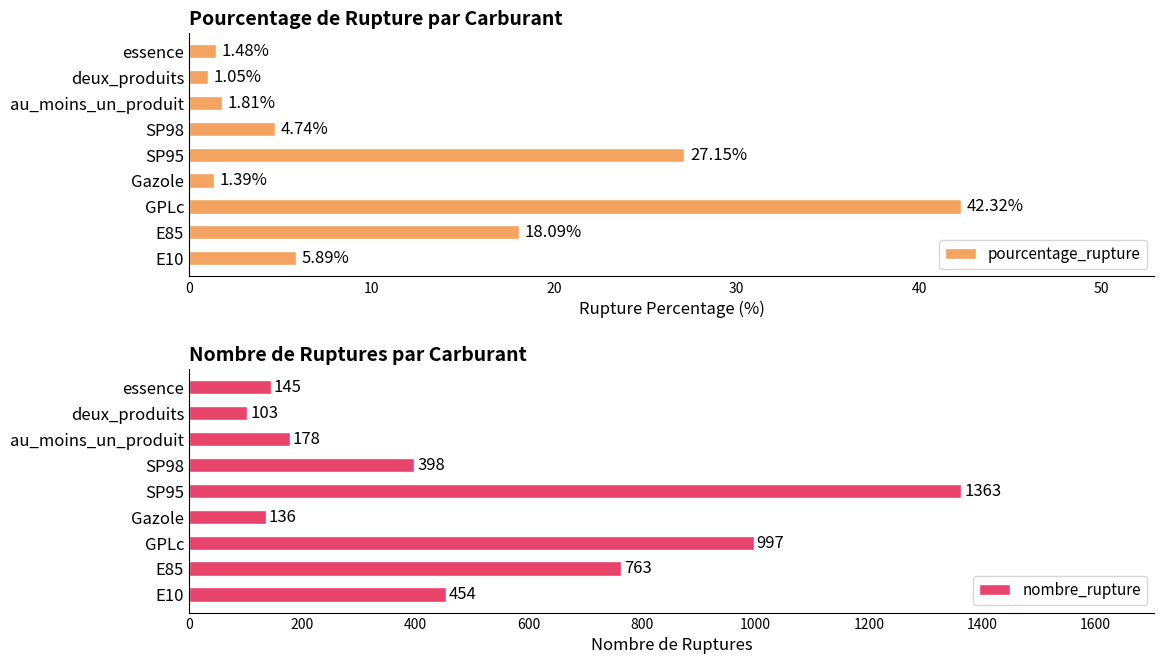

The pourcentage_rupture series shows 5.9 at E10. True or false?

True